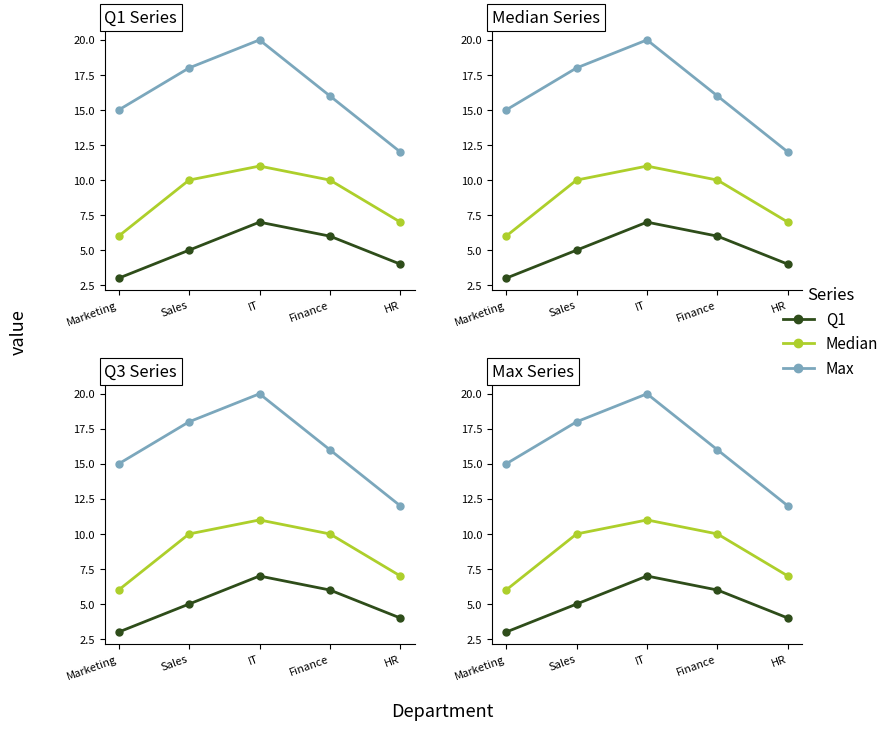

What position from the right is Marketing?

5